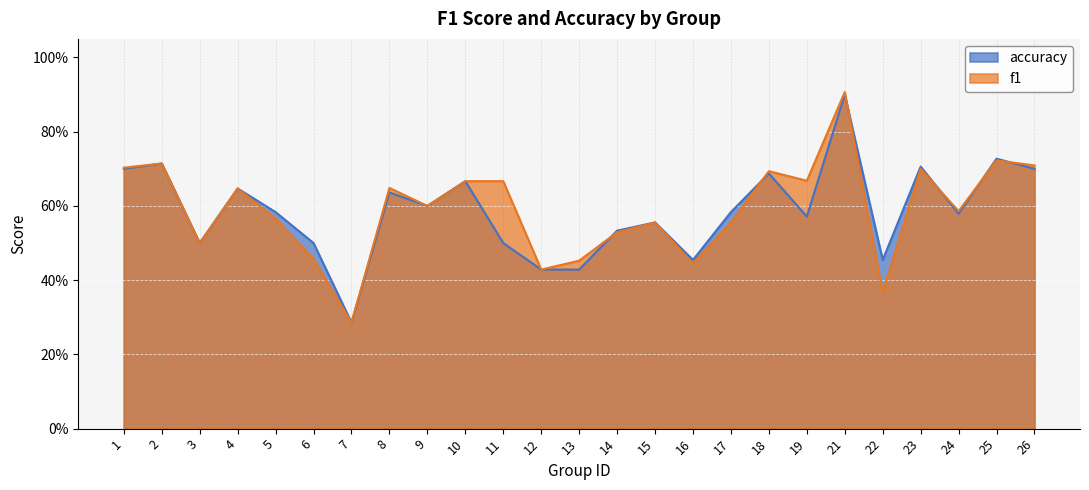

Reading left to right, list all the values displayed in this chart.

f1: 1=0.7	2=0.7	3=0.5	4=0.6	5=0.6	6=0.5	7=0.3	8=0.6	9=0.6	10=0.7	11=0.7	12=0.4	13=0.5	14=0.5	15=0.6	16=0.4	17=0.6	18=0.7	19=0.7	21=0.9	22=0.4	23=0.7	24=0.6	25=0.7	26=0.7
accuracy: 1=0.7	2=0.7	3=0.5	4=0.6	5=0.6	6=0.5	7=0.3	8=0.6	9=0.6	10=0.7	11=0.5	12=0.4	13=0.4	14=0.5	15=0.6	16=0.5	17=0.6	18=0.7	19=0.6	21=0.9	22=0.5	23=0.7	24=0.6	25=0.7	26=0.7